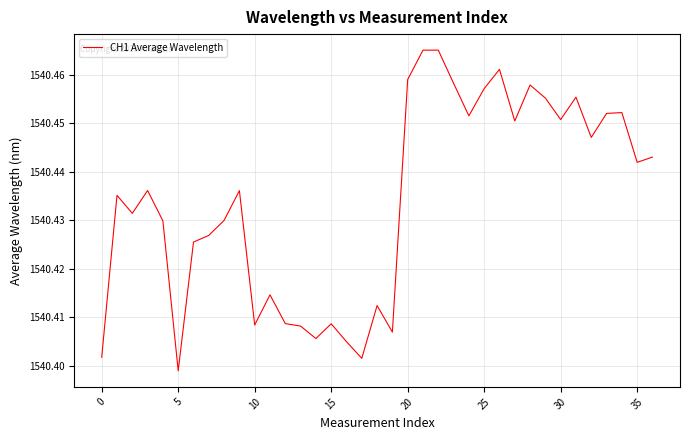

At which label is the value closest to 1540?

5